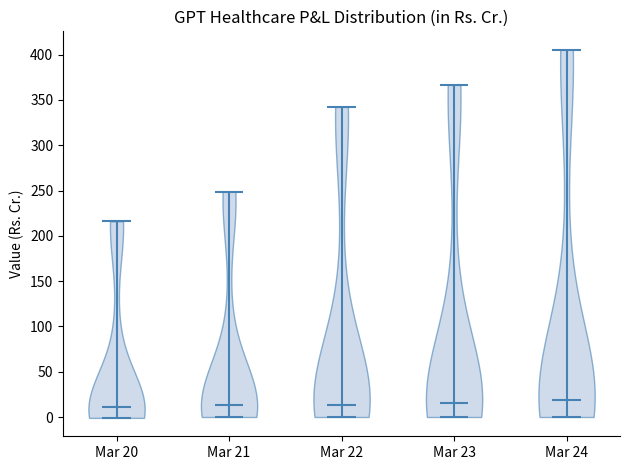

Reading left to right, read every violin against the y-axis: where its median line is, and the lowest and highest points it reaches. The values are not printed on the chart, so give them approximately, as read against the axis.

Mar 20: median line 10, lowest point 0, highest point 215
Mar 21: median line 15, lowest point 0, highest point 250
Mar 22: median line 15, lowest point 0, highest point 340
Mar 23: median line 15, lowest point 0, highest point 365
Mar 24: median line 20, lowest point 0, highest point 405